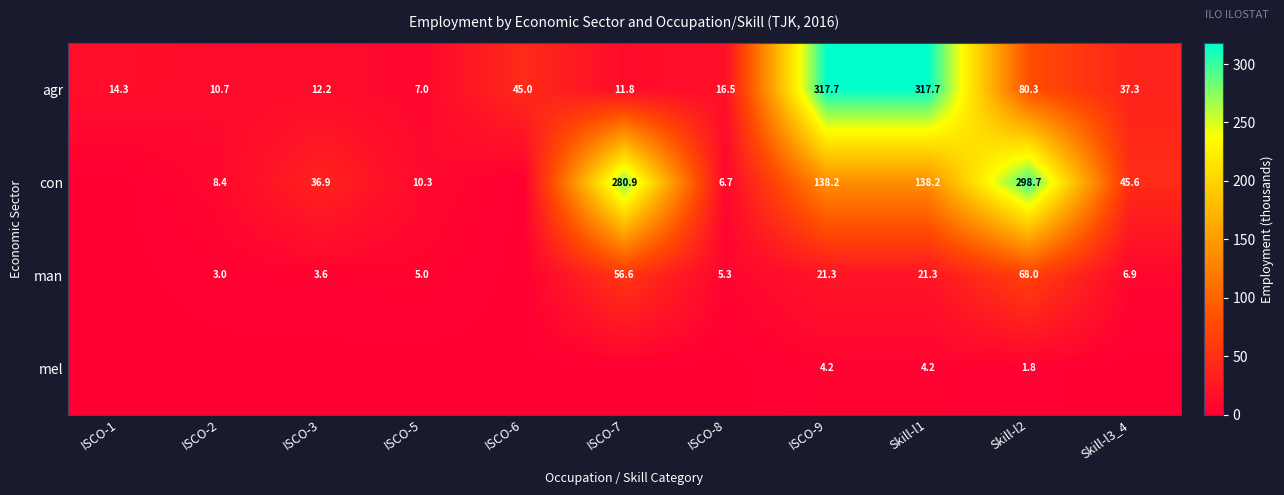

What is the difference between the maximum and minimum values in the agr series?

310.7